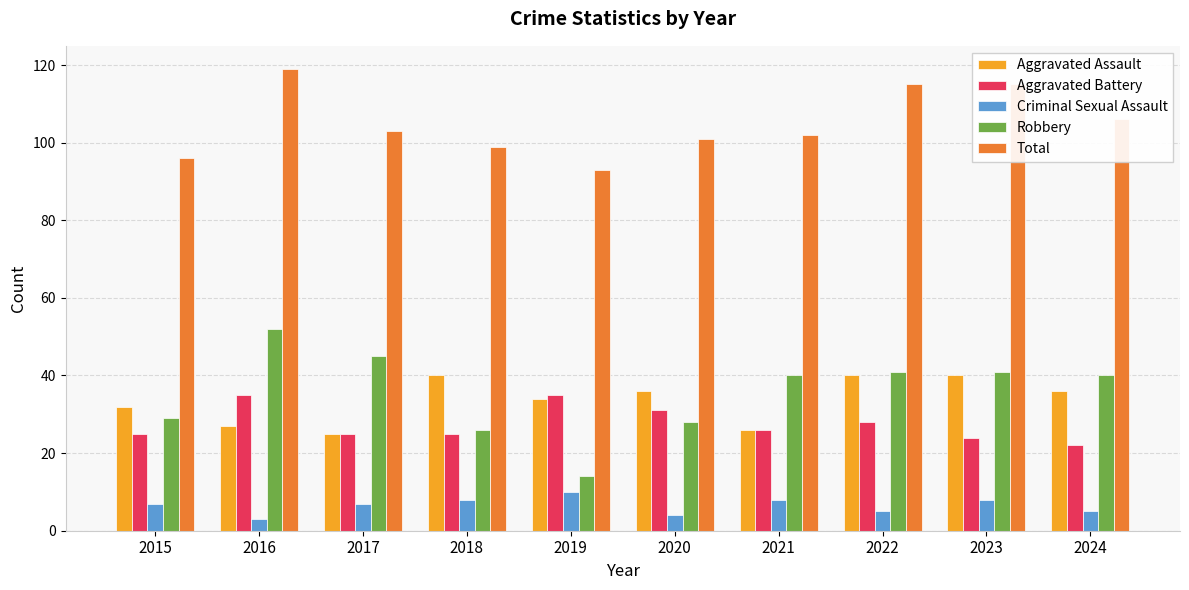

True or false: Robbery has a value of 14 at 2019.

True